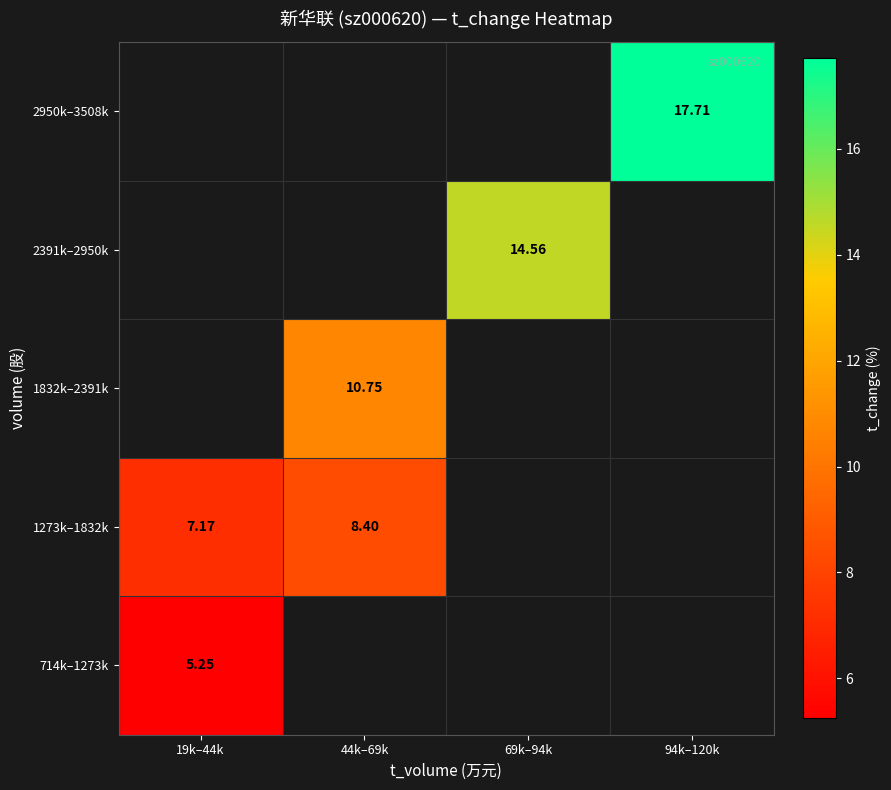

Which label corresponds to the smallest value in the chart?

19k–44k